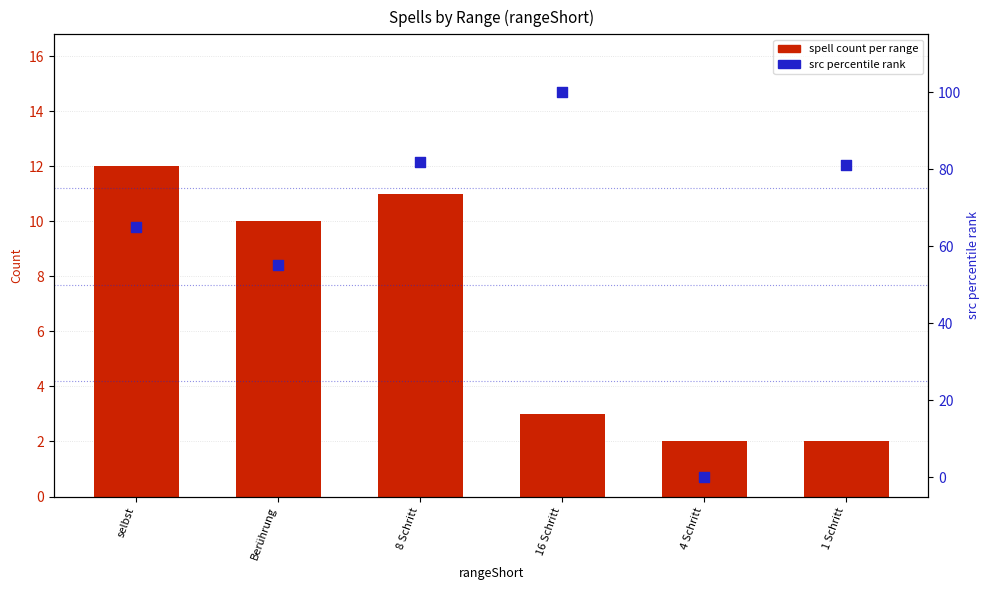

Which series contains the highest Y value?

src percentile rank